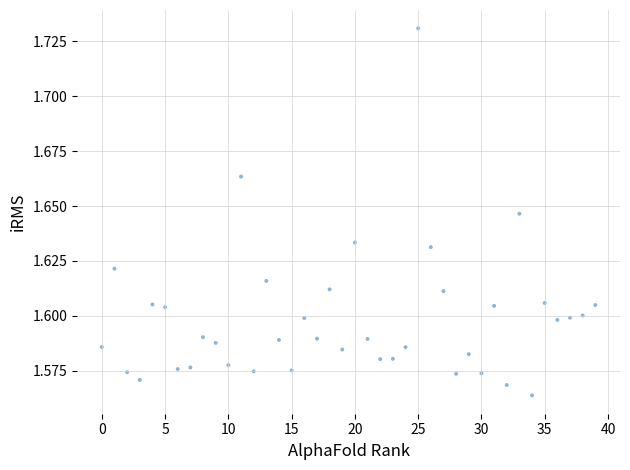

How many points are shown in the scatter plot?

40